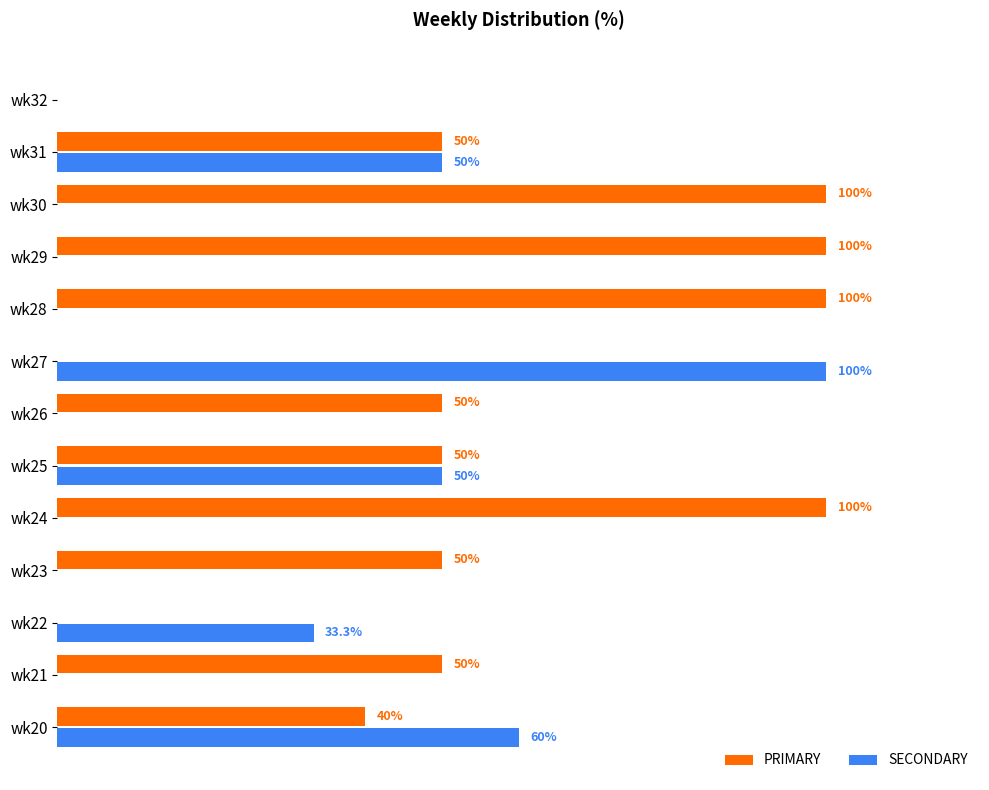

Which series changed the most between wk21 and wk32?

PRIMARY